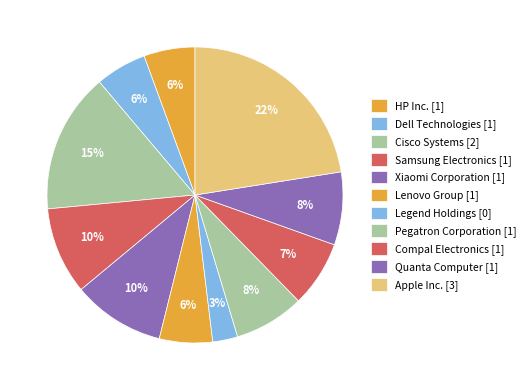

How many segments does this pie chart have?

11